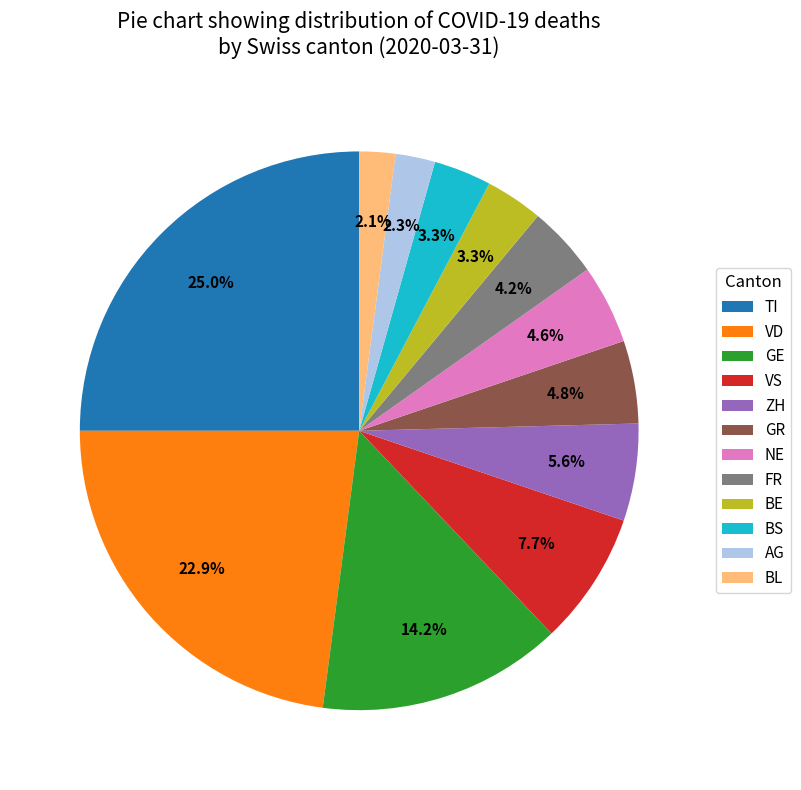

Is it true that FR is 15% of the pie?

False